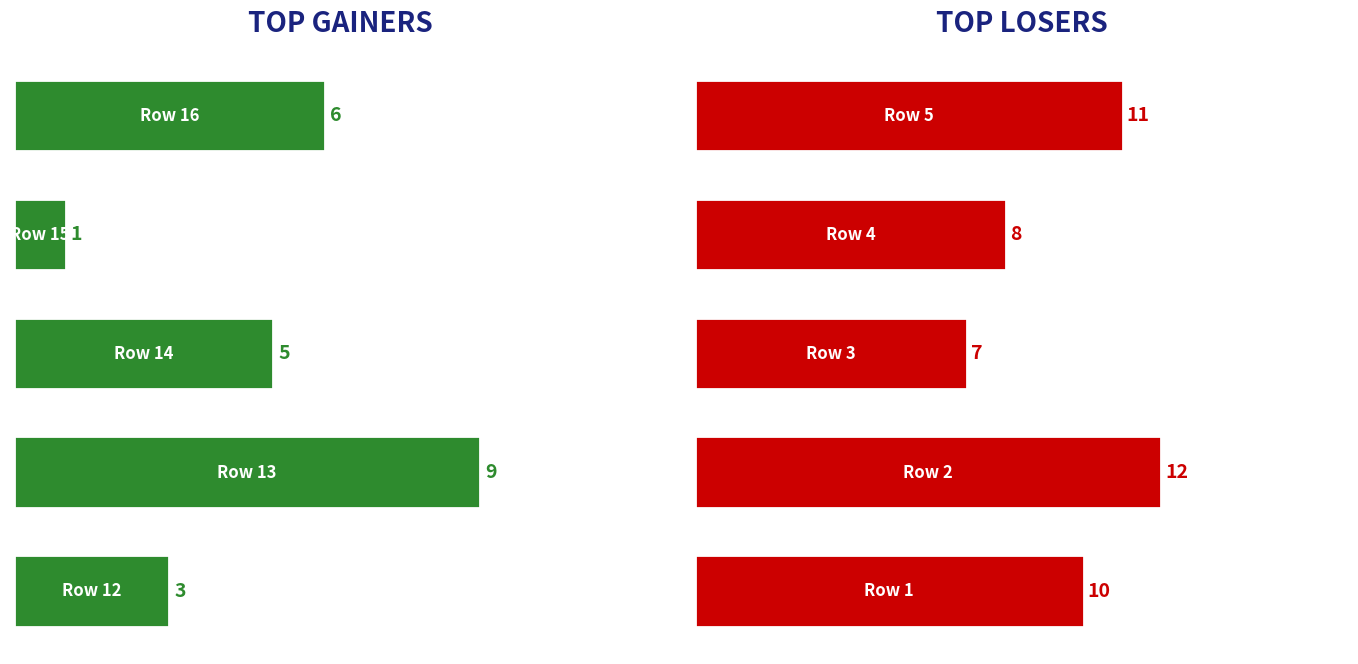

How many categories are shown in the chart?

5